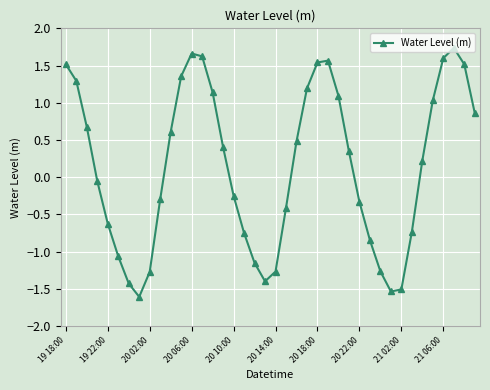

How many lines are shown in the chart?

1